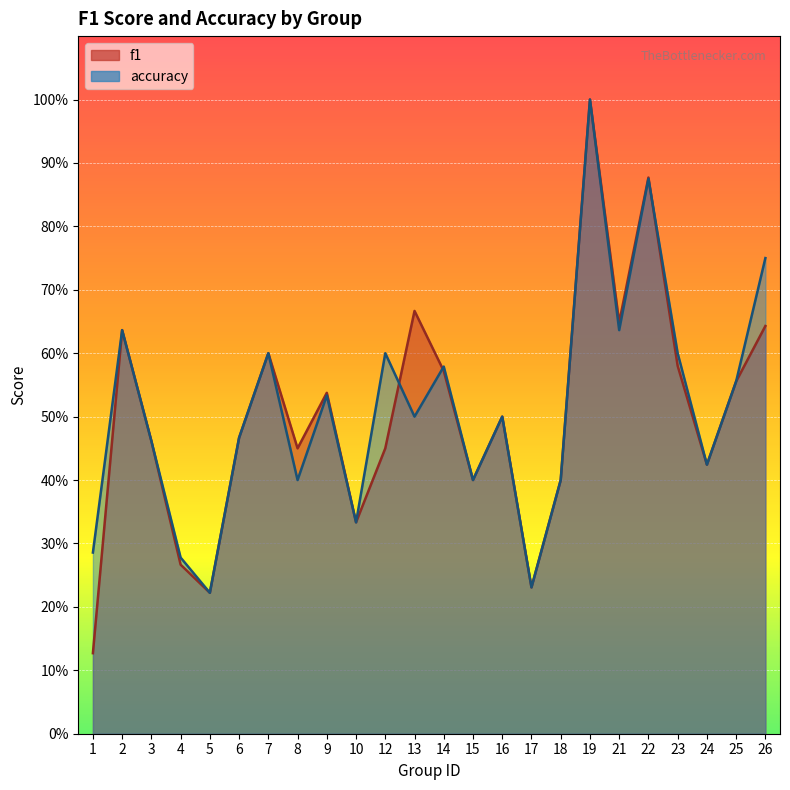

What is the minimum value for f1?

0.1